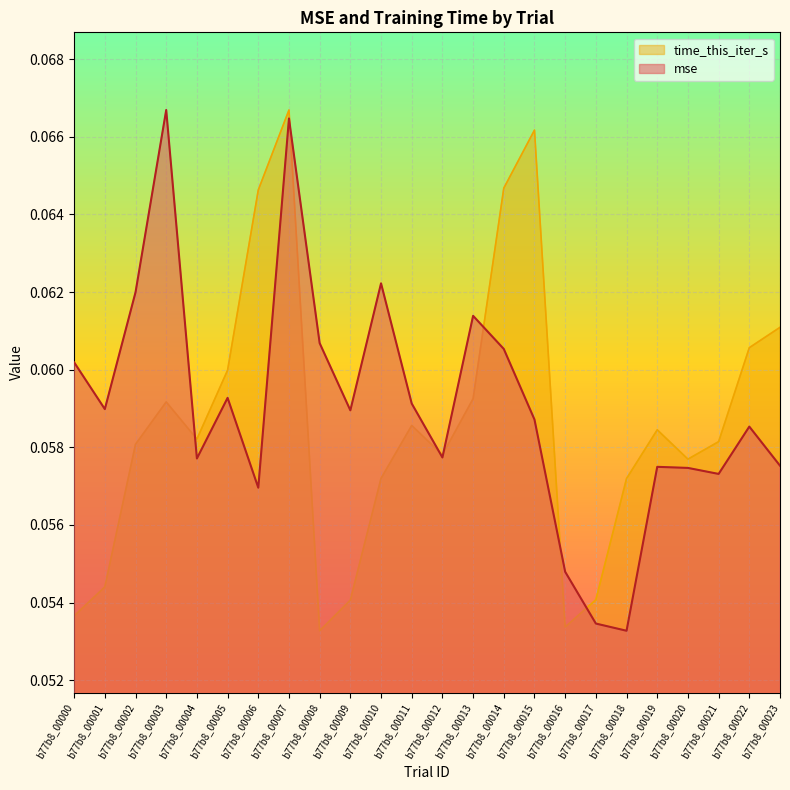

What is the value of the mse point at the 17th from the left?

0.1